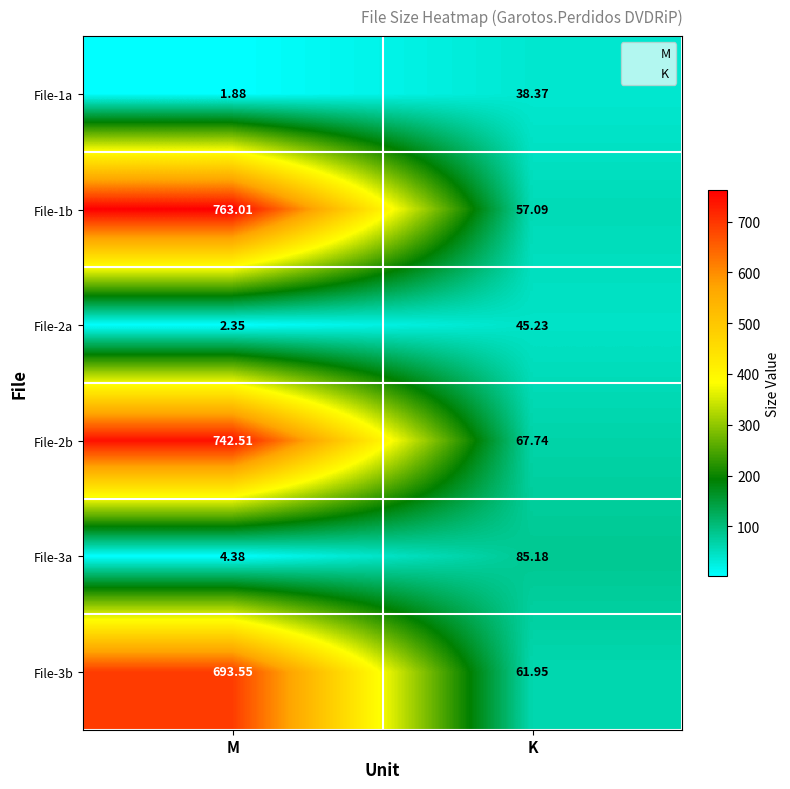

What is the difference between the highest and lowest values at M?

761.1